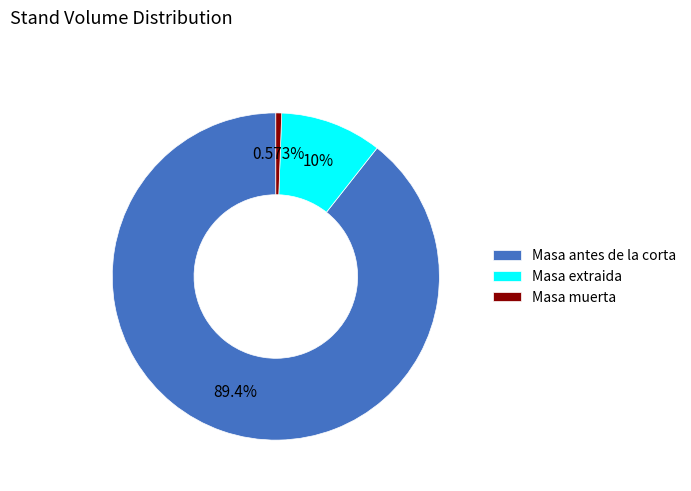

Which slice is the smallest?

Masa muerta